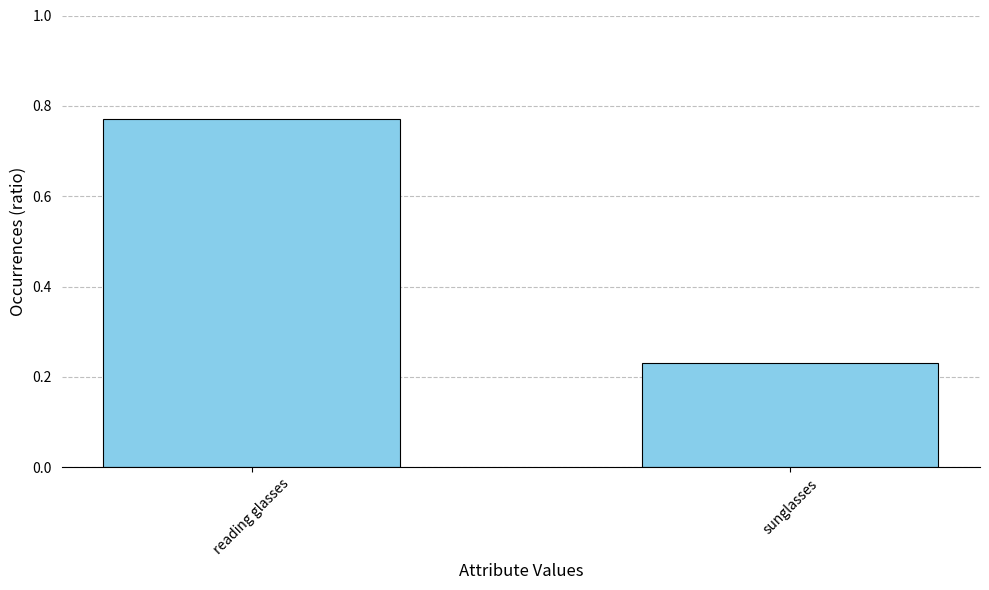

What is the difference between the values at sunglasses and reading glasses?

0.5